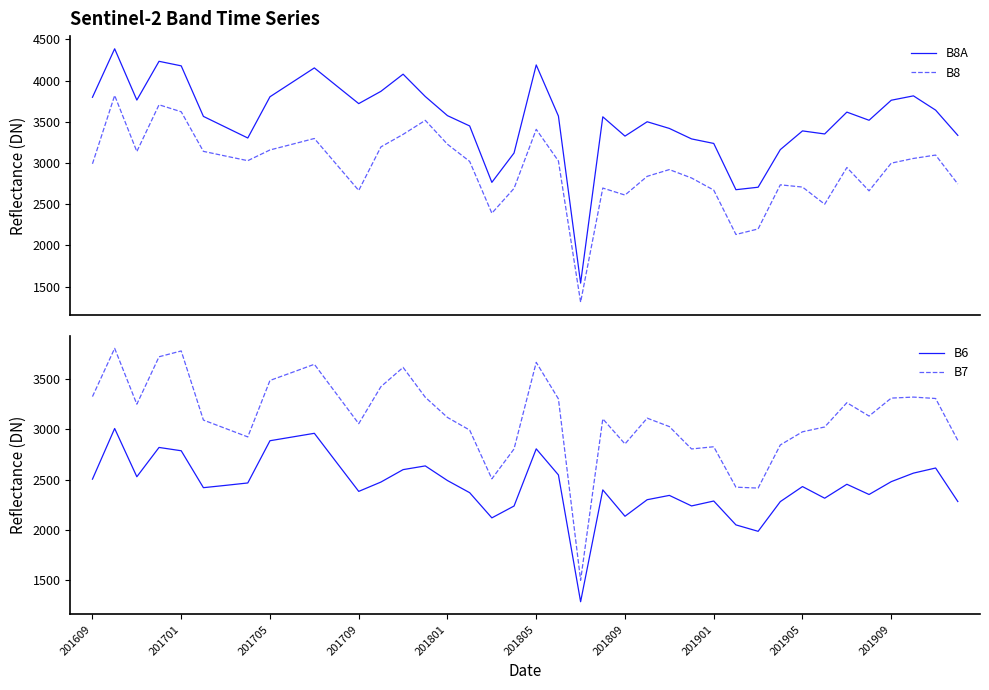

Is it true that B8A equals 2007 at 14?

False